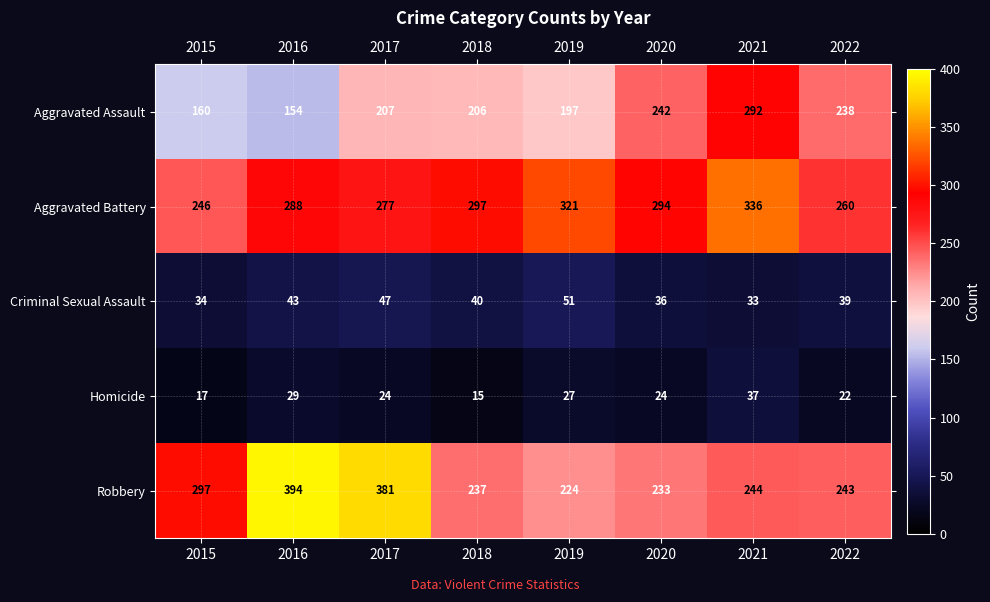

Where does the Aggravated Battery series first go above 294?

2018